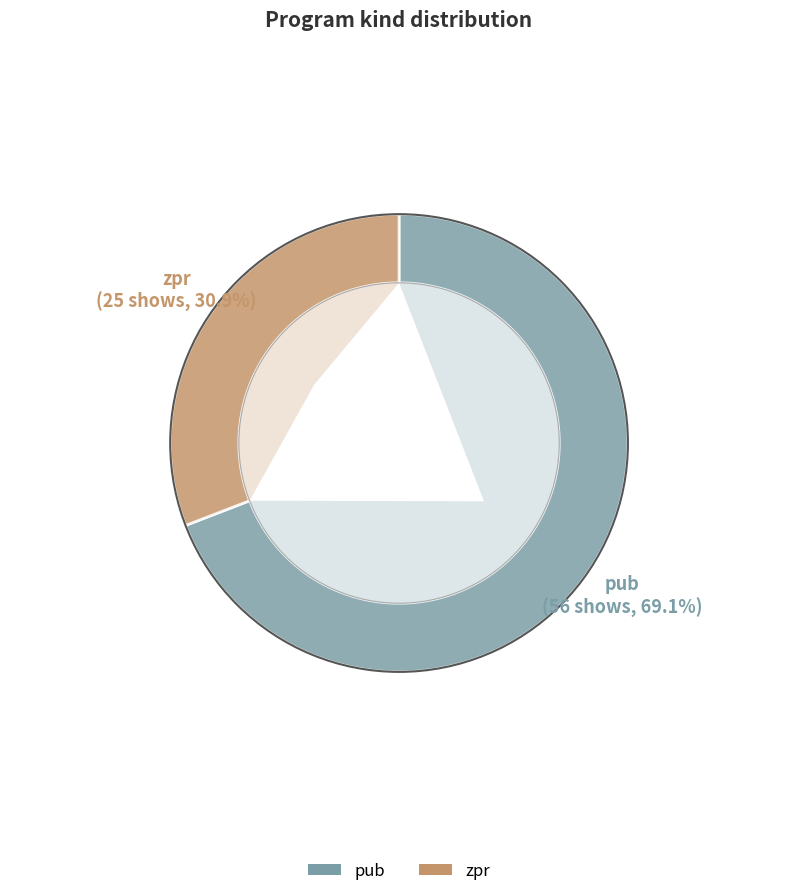

What percentage is the pub slice, to the nearest percent?

69%